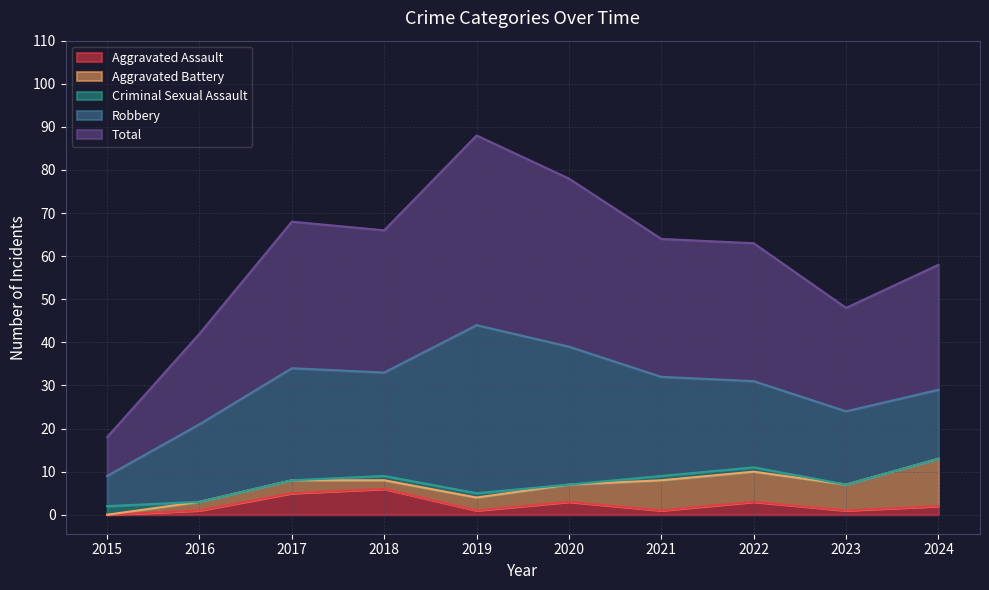

How many data points in Criminal Sexual Assault are above 1?

1